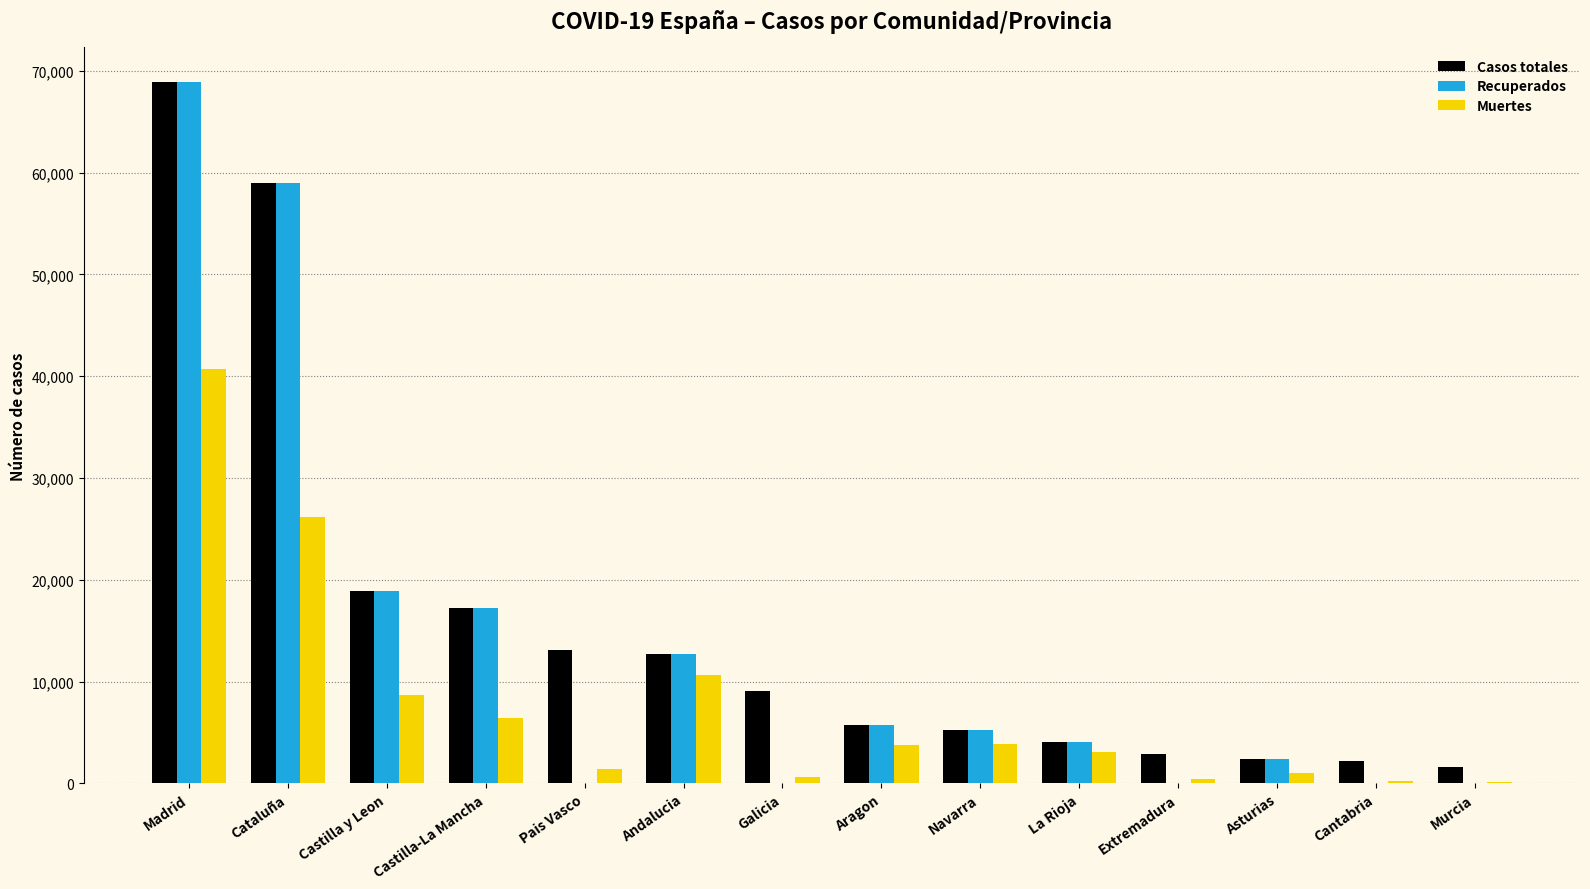

Between Galicia and Cantabria, which series saw the biggest shift?

Casos totales